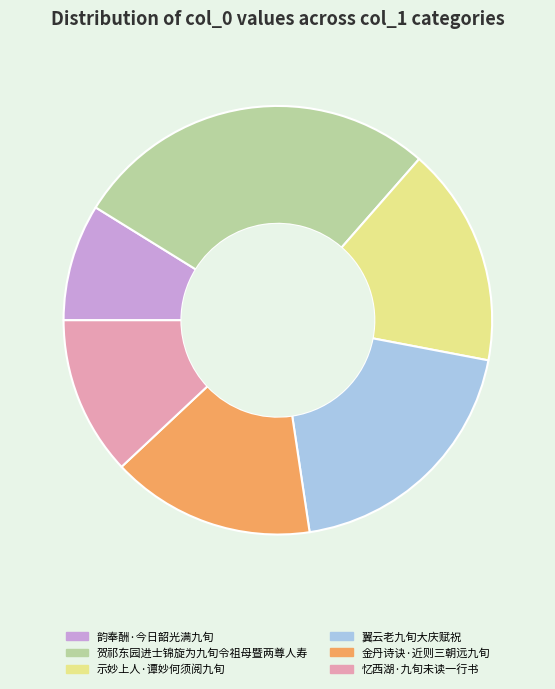

Count the number of slices in the pie.

6